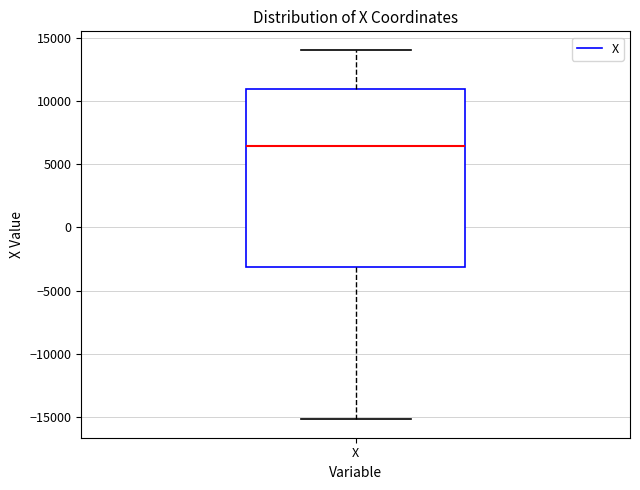

Where does the median line of the box for X sit on the y-axis? The values are not printed on the chart, so give them approximately, as read against the axis.

6500